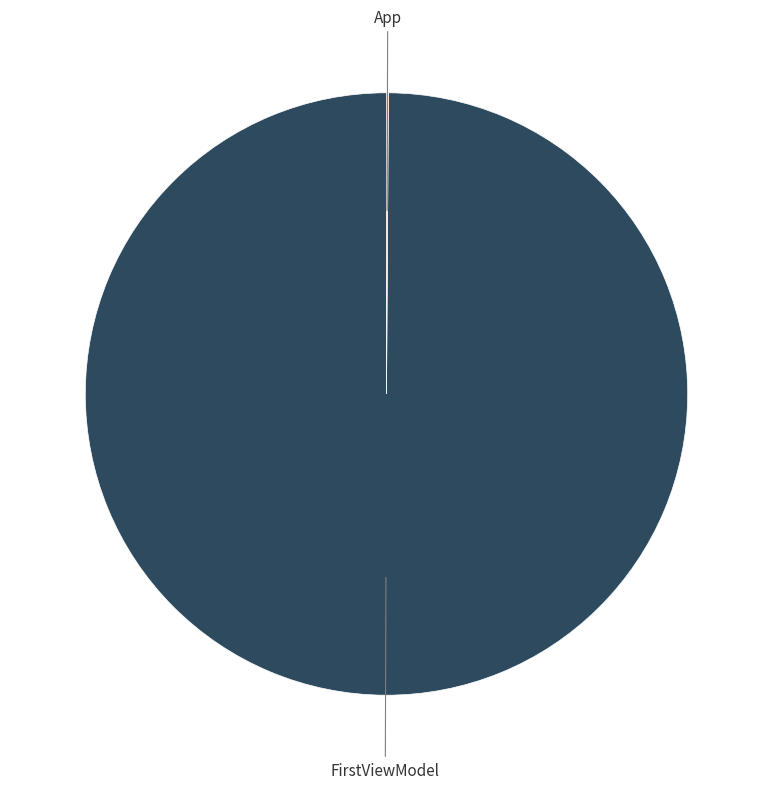

Is there a majority slice in this chart?

Yes